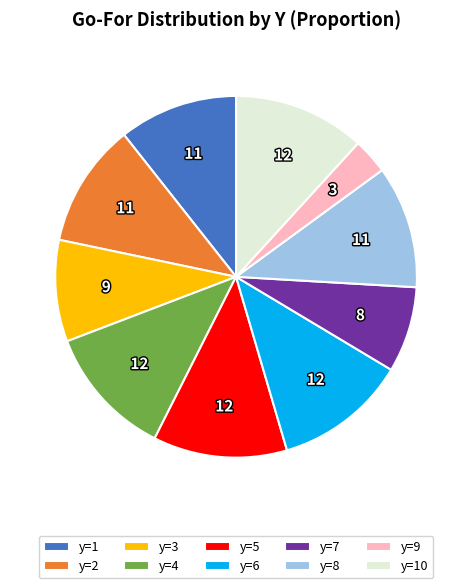

What is the smallest slice in the pie chart?

y=9